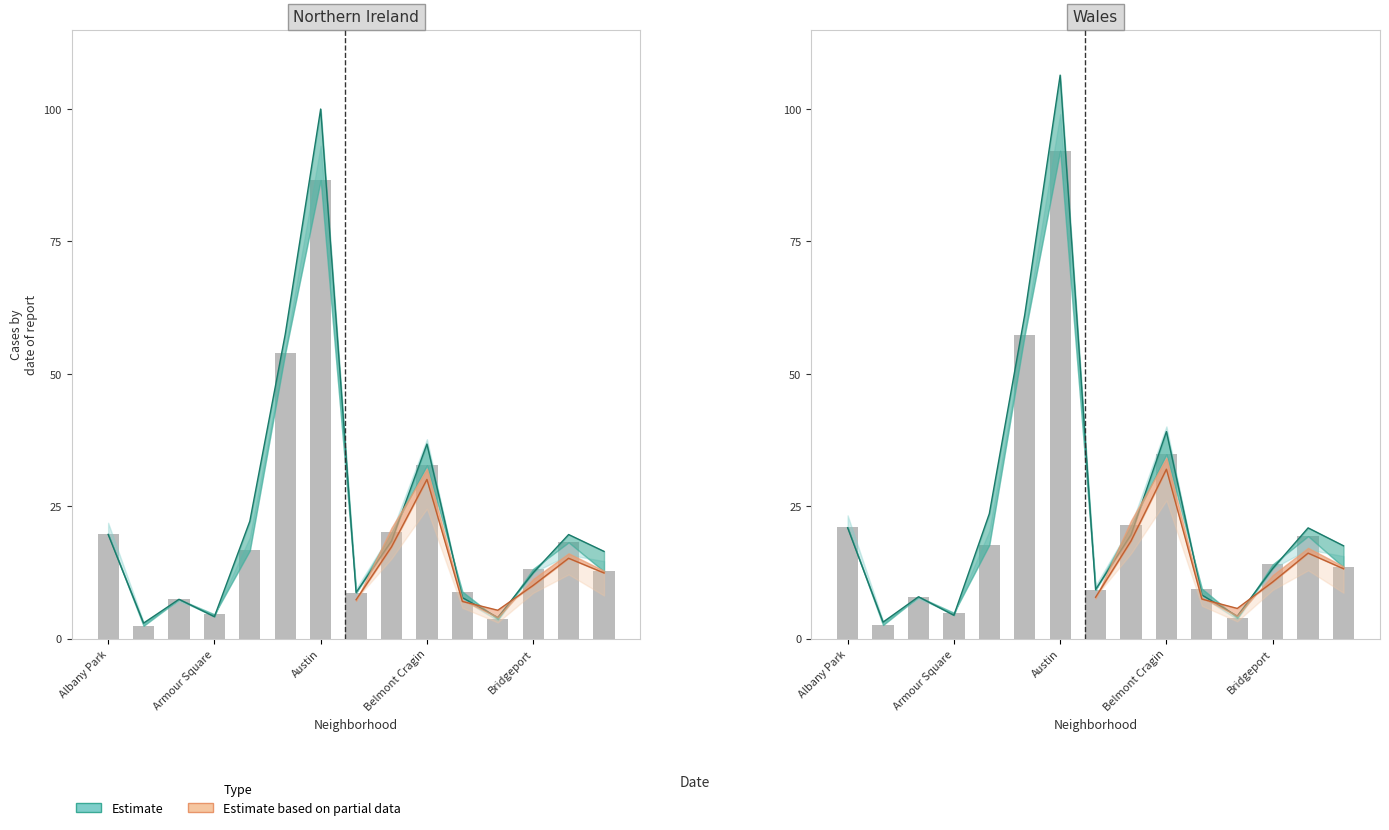

Count the number of categories in the chart.

15